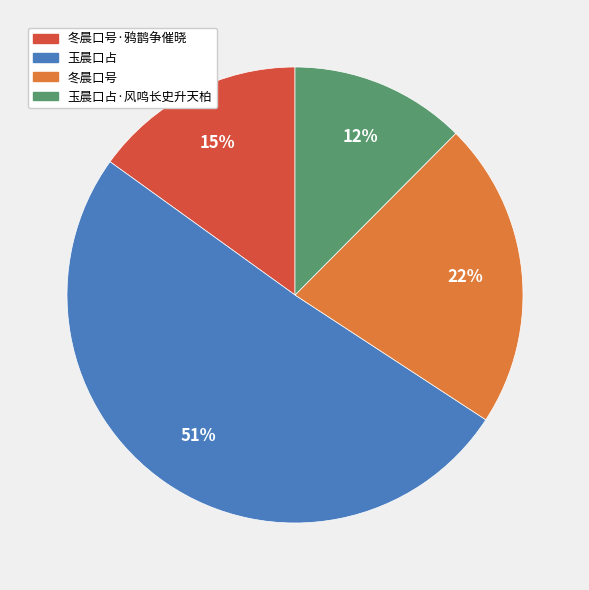

Is there a majority slice in this chart?

Yes